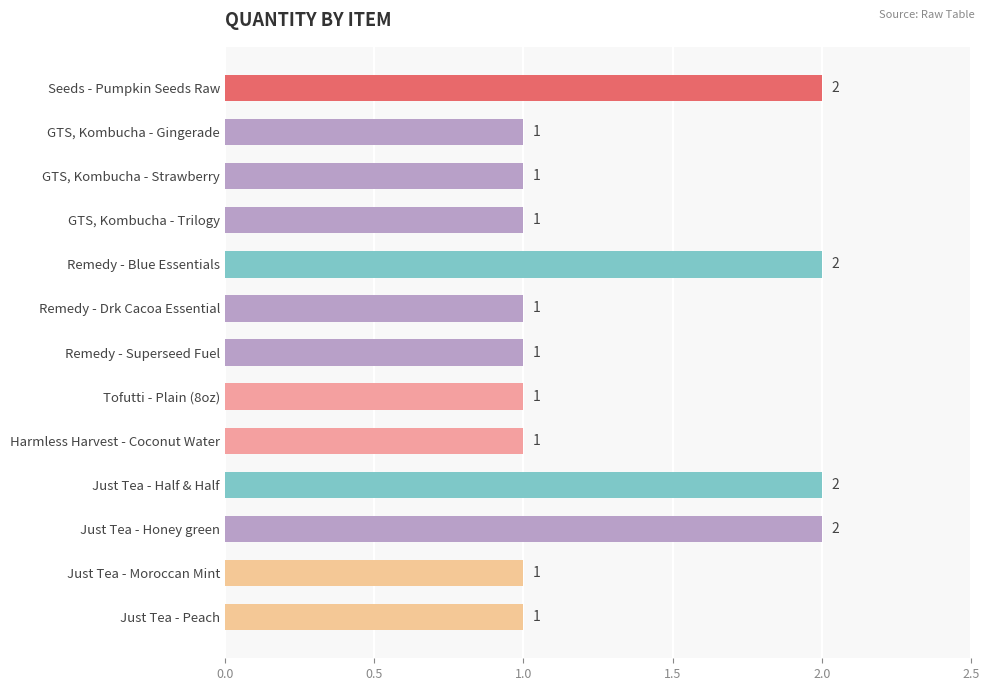

How many bars are there in total?

13